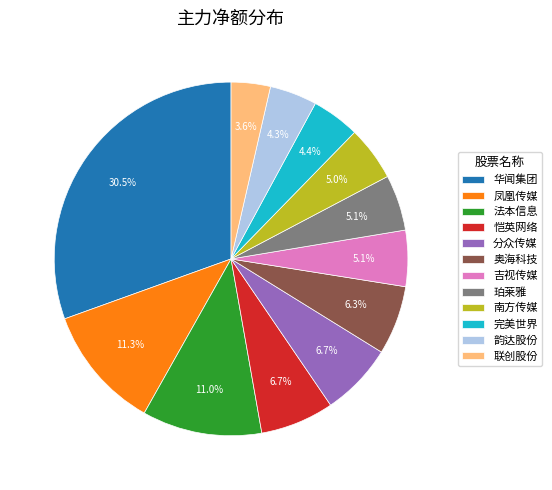

To the nearest percent, what is the combined percentage of 南方传媒 and 恺英网络?

12%